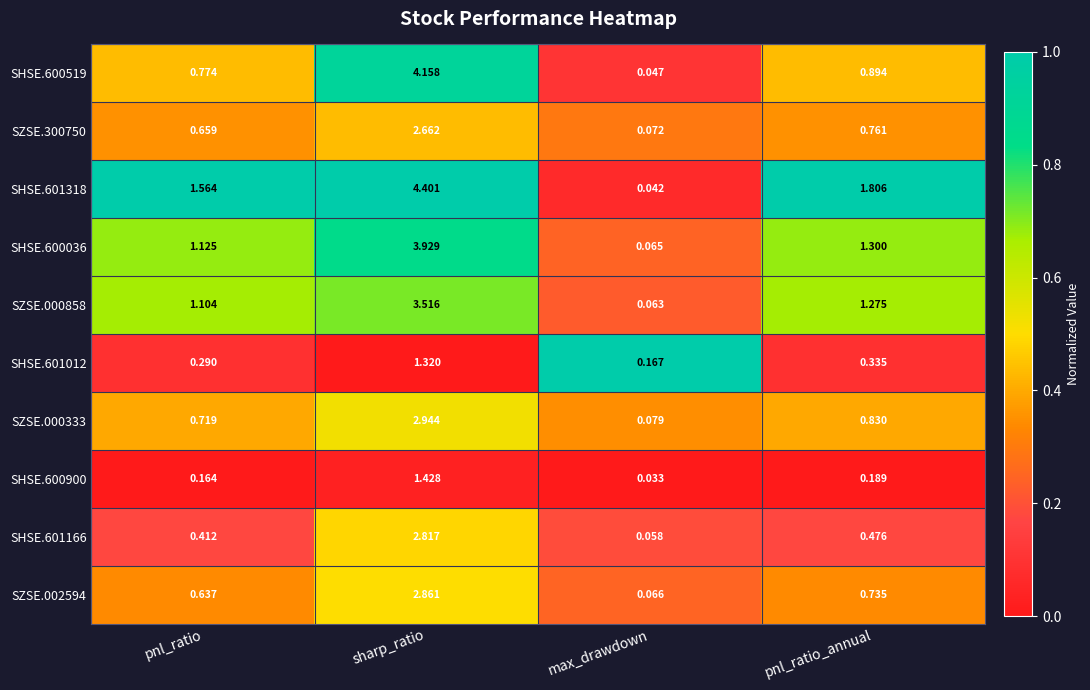

Where is SHSE.600900 nearest to the value 0?

max_drawdown